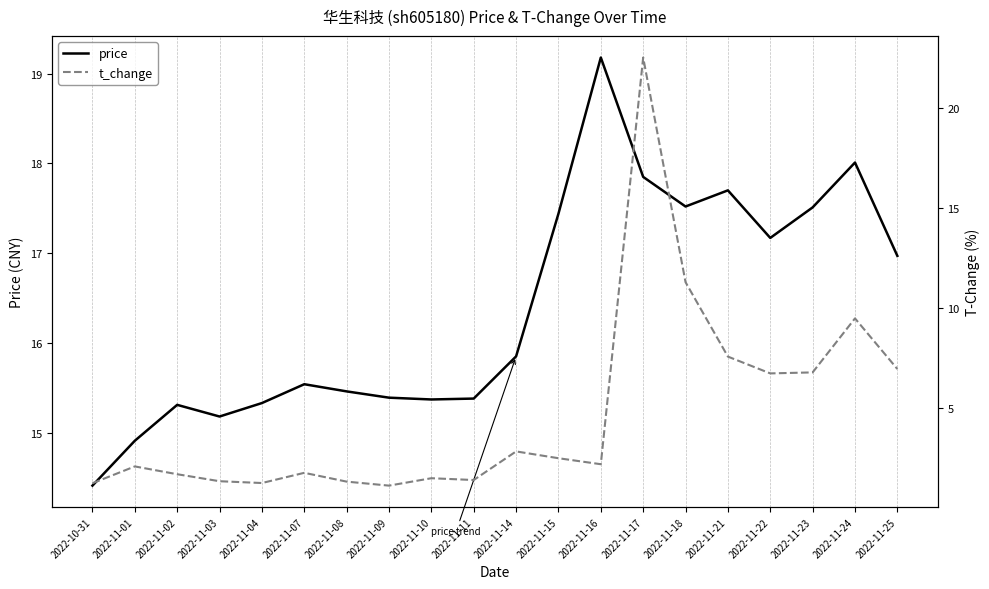

List the series in order of their peak value, lowest first.

price, t_change